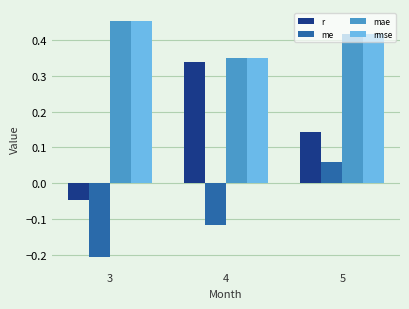

True or false: rmse has a value of 0.8 at 3.

False